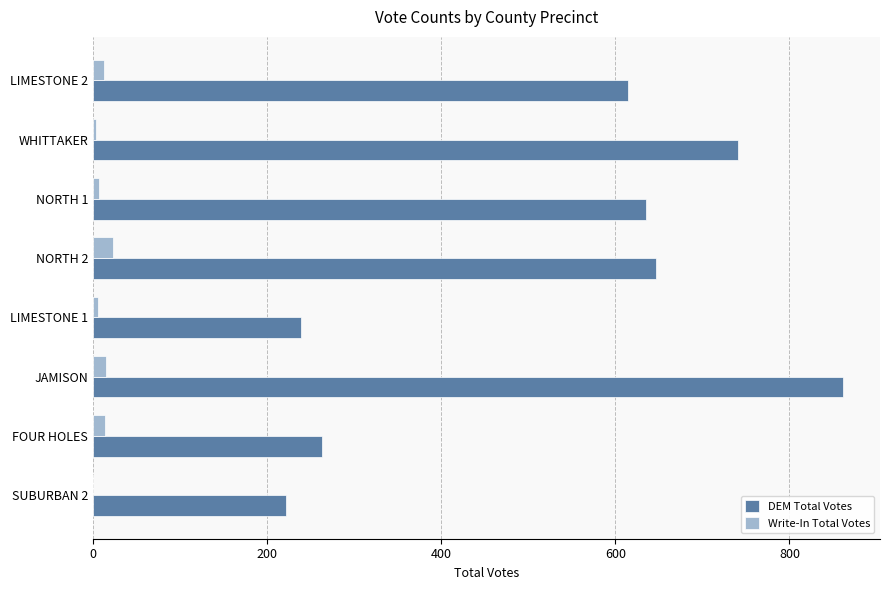

Which series has the largest total across all categories?

DEM Total Votes